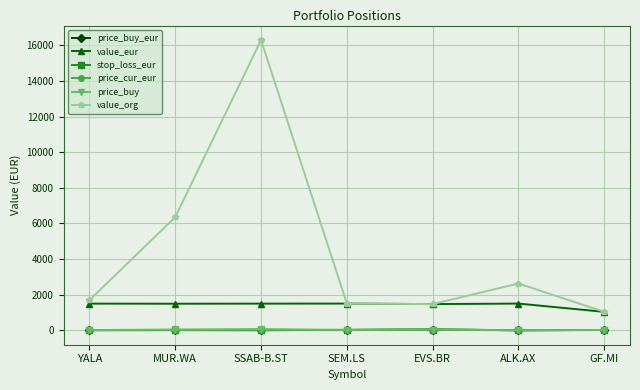

Does the chart have visible grid lines?

Yes